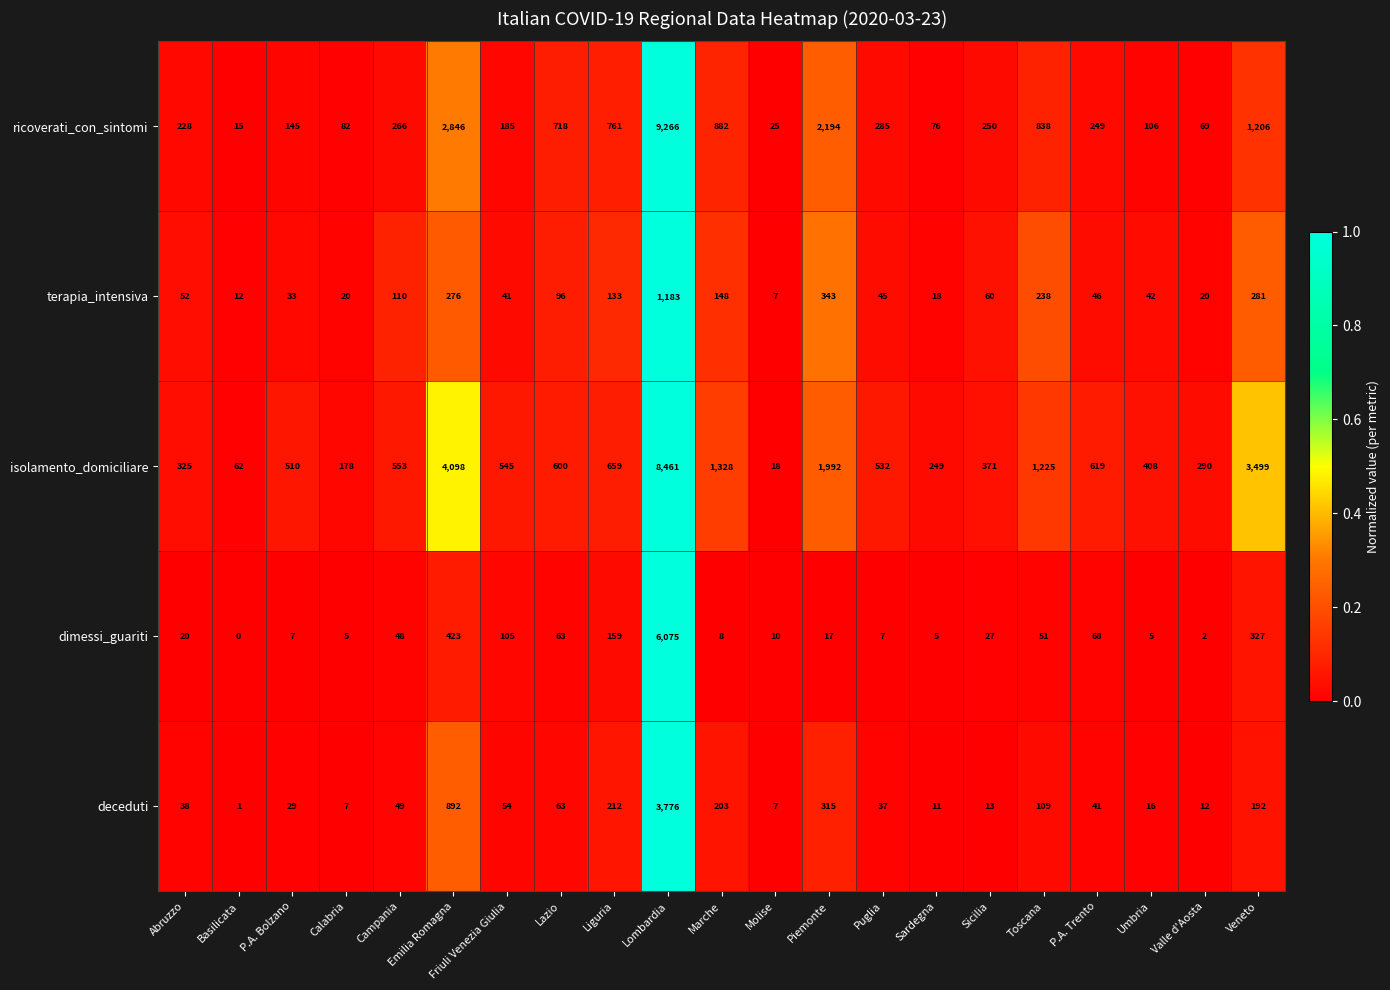

At Marche, list the series in order from smallest to largest.

dimessi_guariti, terapia_intensiva, deceduti, ricoverati_con_sintomi, isolamento_domiciliare